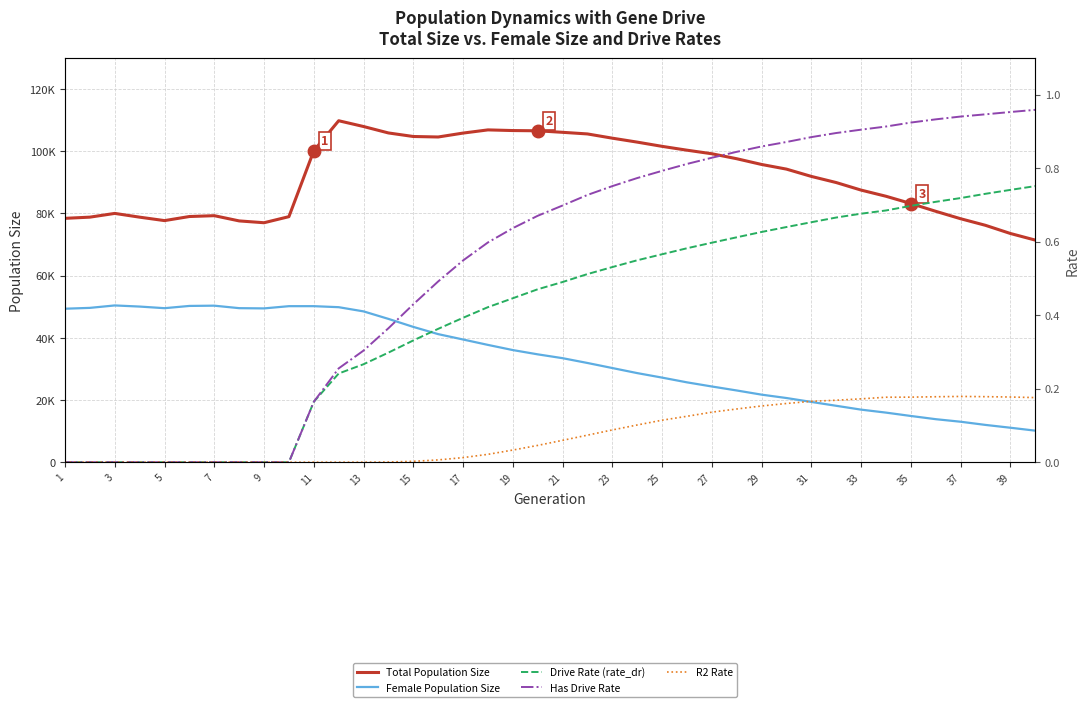

True or false: Total Population Size and Drive Rate (rate_dr) cross at least once.

False